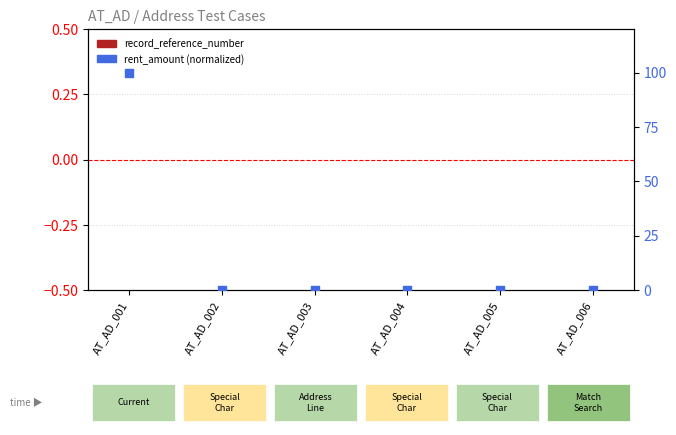

Which series reaches the minimum Y coordinate?

record_reference_number